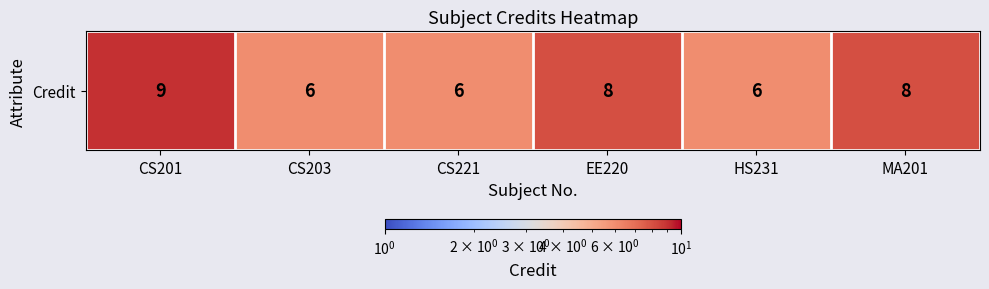

How many values exceed 8?

1